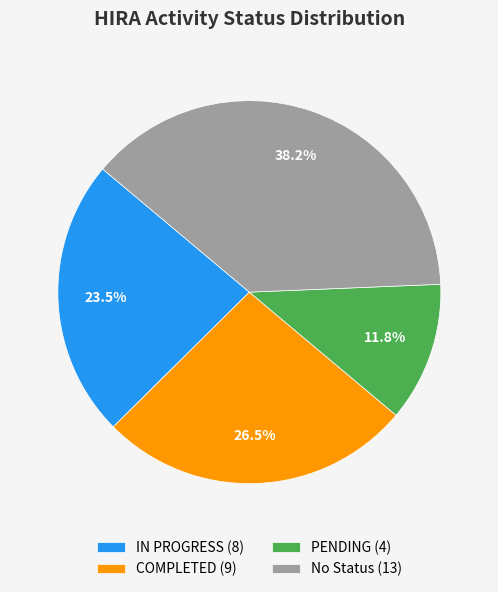

Is there any slice that represents more than half of the pie?

No